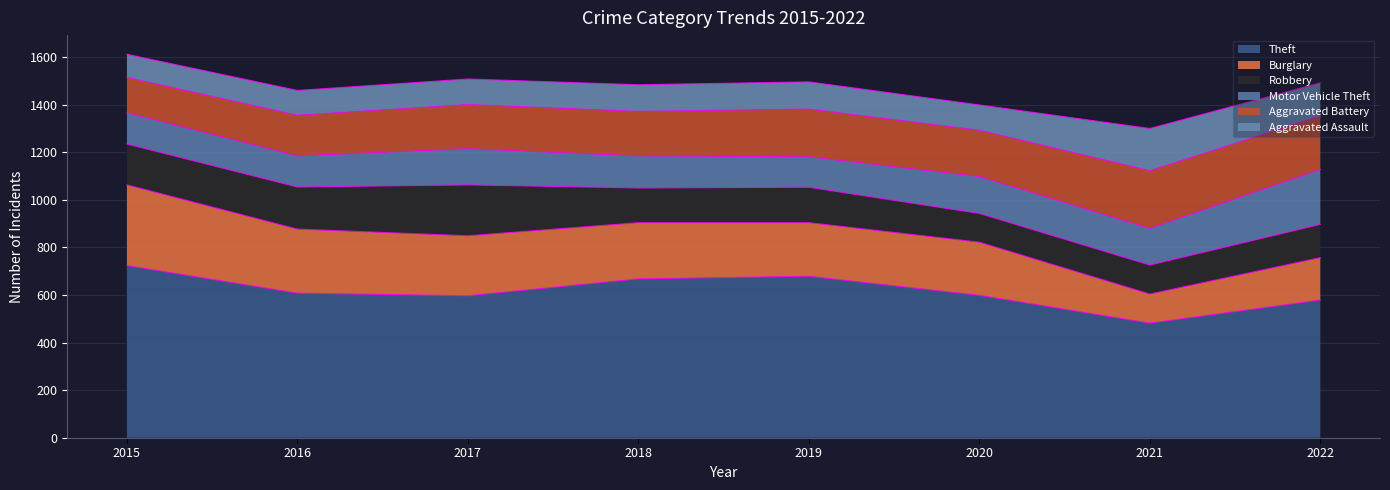

What is the difference between the second highest and minimum values in the Burglary series?

147